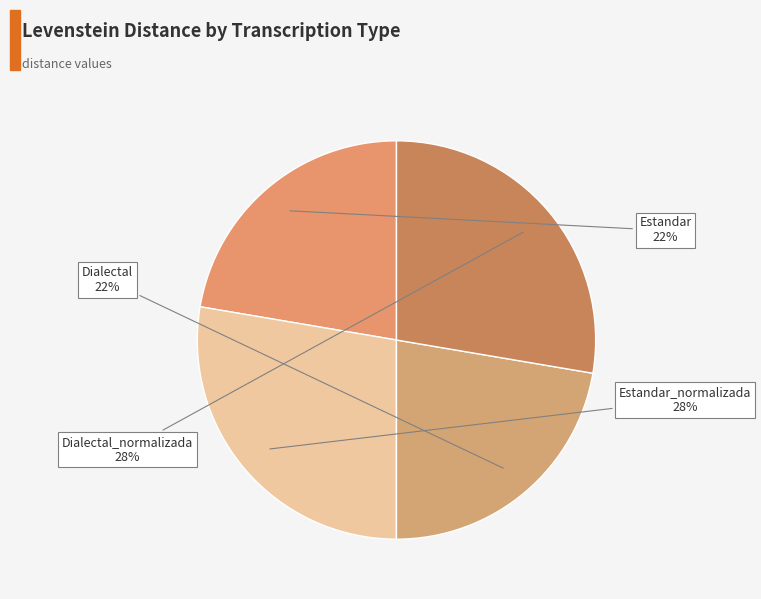

To the nearest percent, what is the difference between the largest and smallest slice percentages?

5%